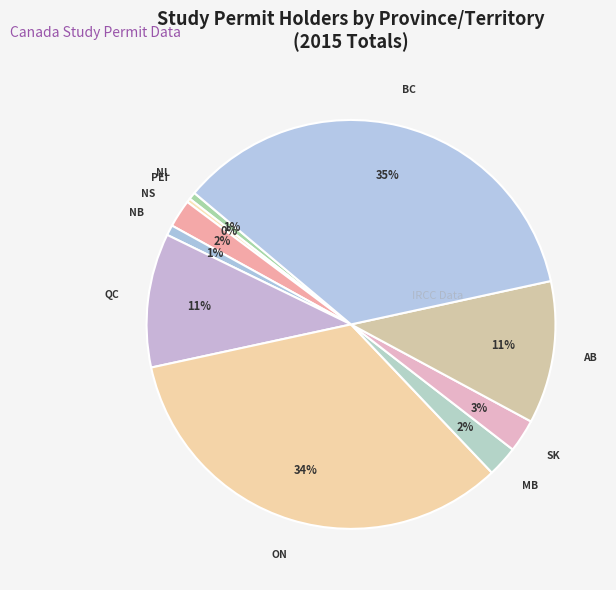

Between NB and QC, which is larger?

QC